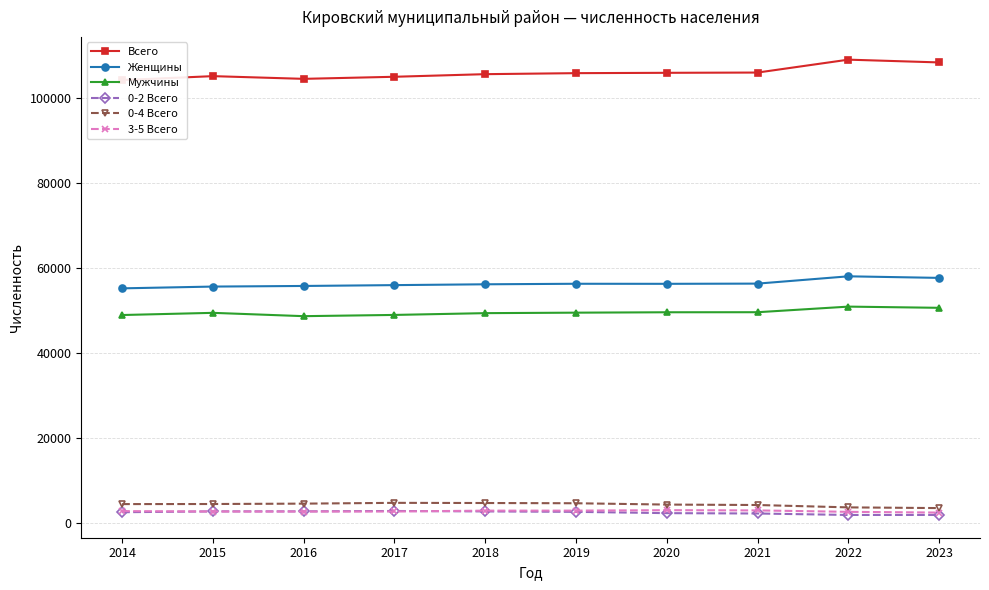

Which series has the widest spread of values?

Всего